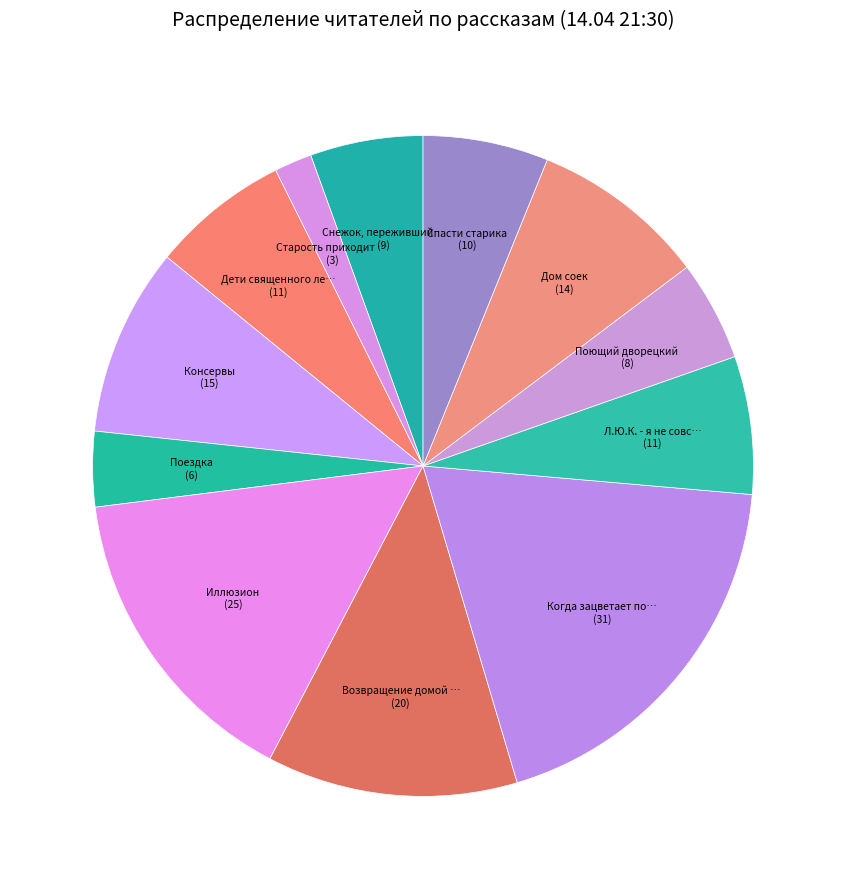

To the nearest percent, what is the average slice percentage?

8%